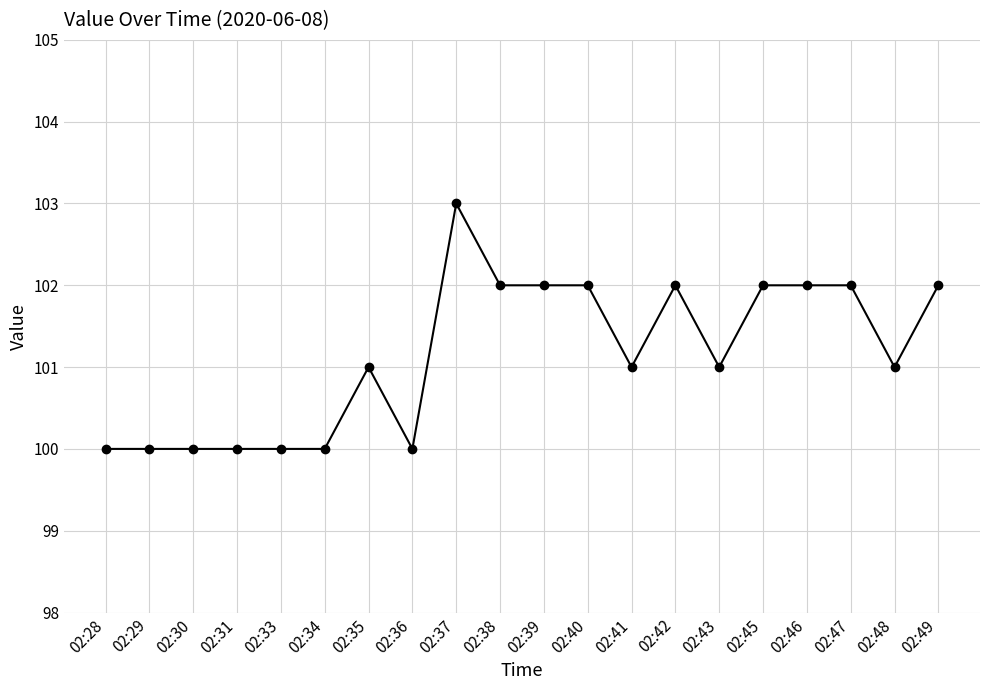

What is the smallest value displayed?

100